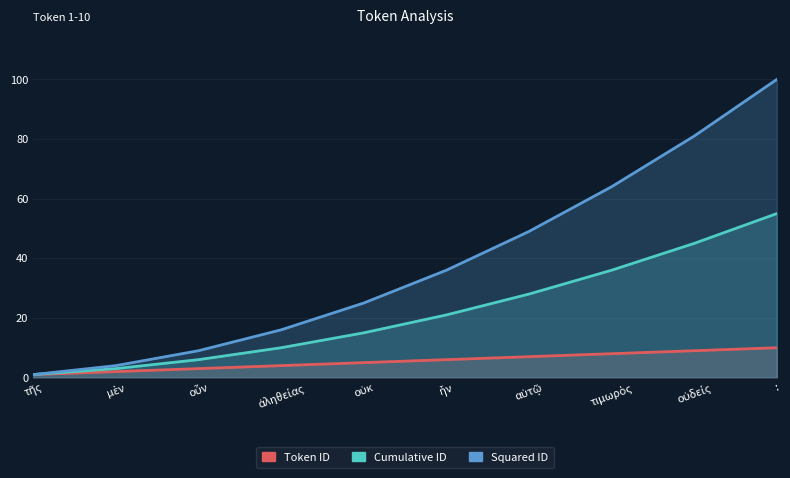

What is the total value across all series at :?

165